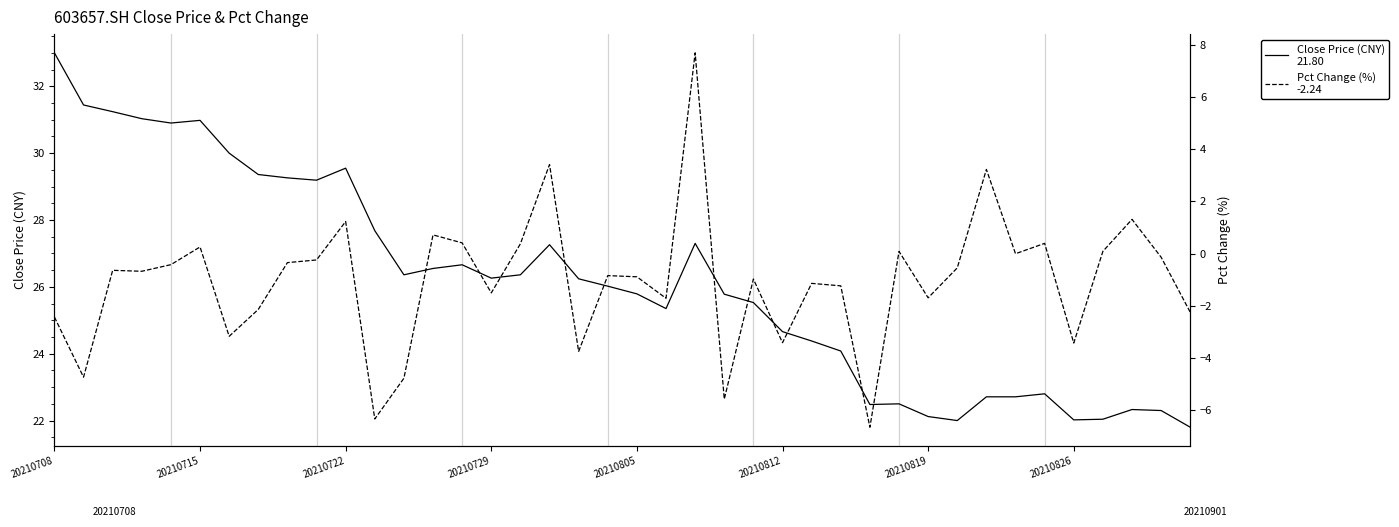

The Close Price (CNY)
21.80 series shows 10.4 at 20210708. True or false?

False